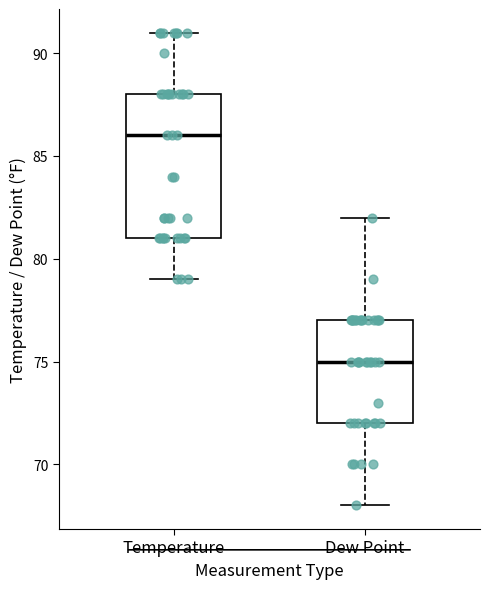

Reading left to right, transcribe this box plot: for each box, give where its median line is, the range the box spans, and where its two whiskers end, as read against the y-axis. The values are not printed on the chart, so give them approximately, as read against the axis.

Temperature: median 86, box 81 to 88, whiskers 79 to 91
Dew Point: median 75, box 72 to 77, whiskers 68 to 82